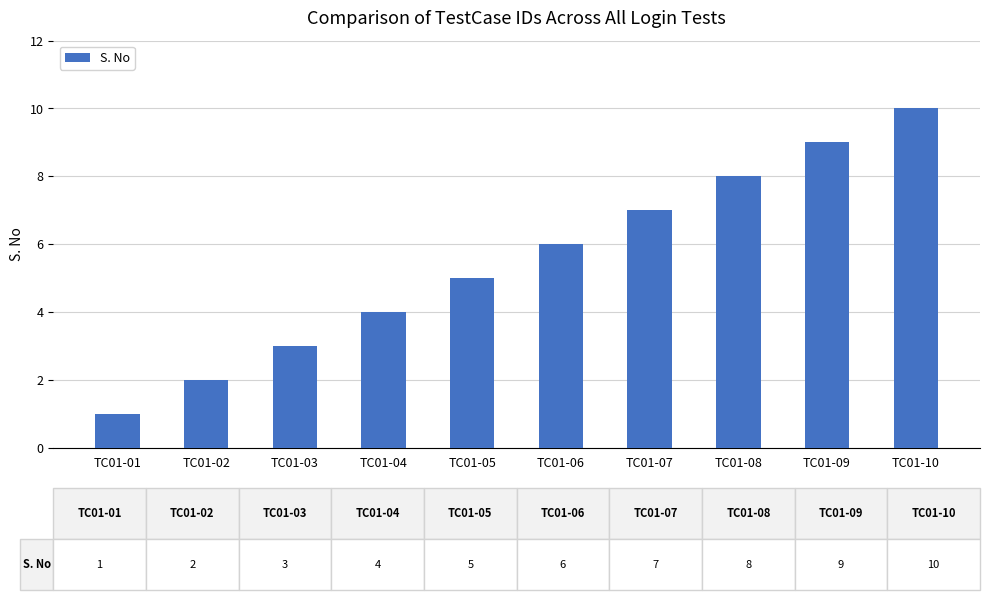

What is the change in value from TC01-02 to TC01-10?

+8